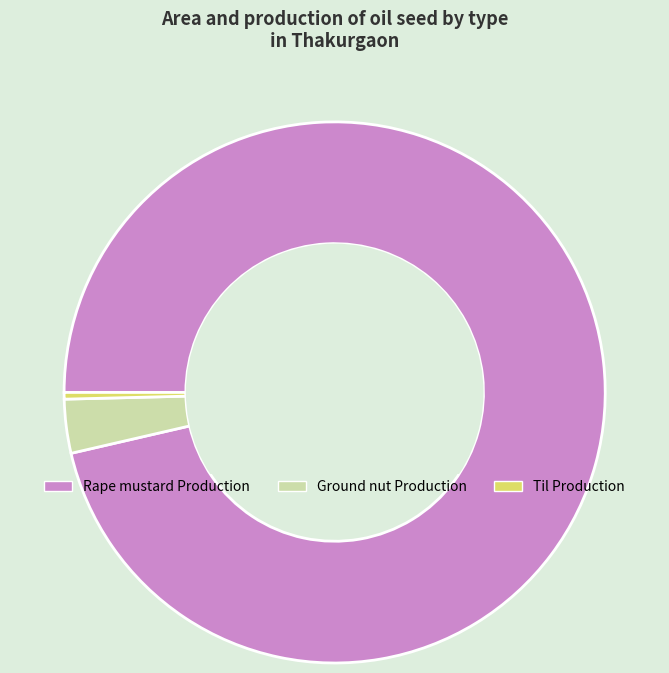

Combined, do Rape mustard Production and Ground nut Production account for over 50%?

Yes